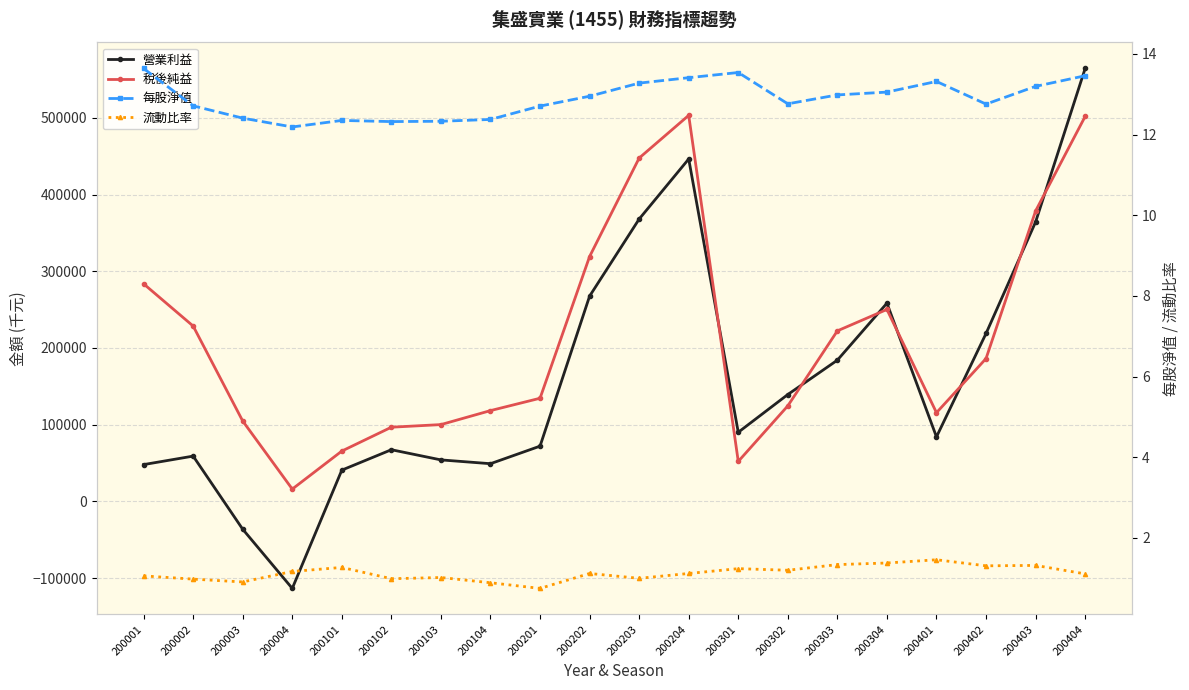

Count the number of categories in the chart.

20